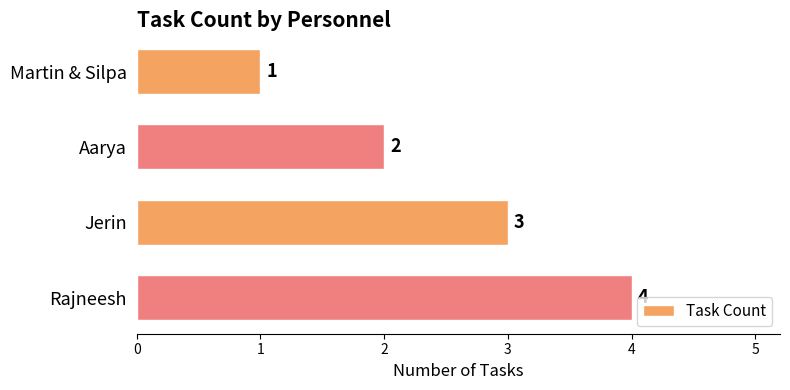

Which label corresponds to the largest value in the chart?

Rajneesh